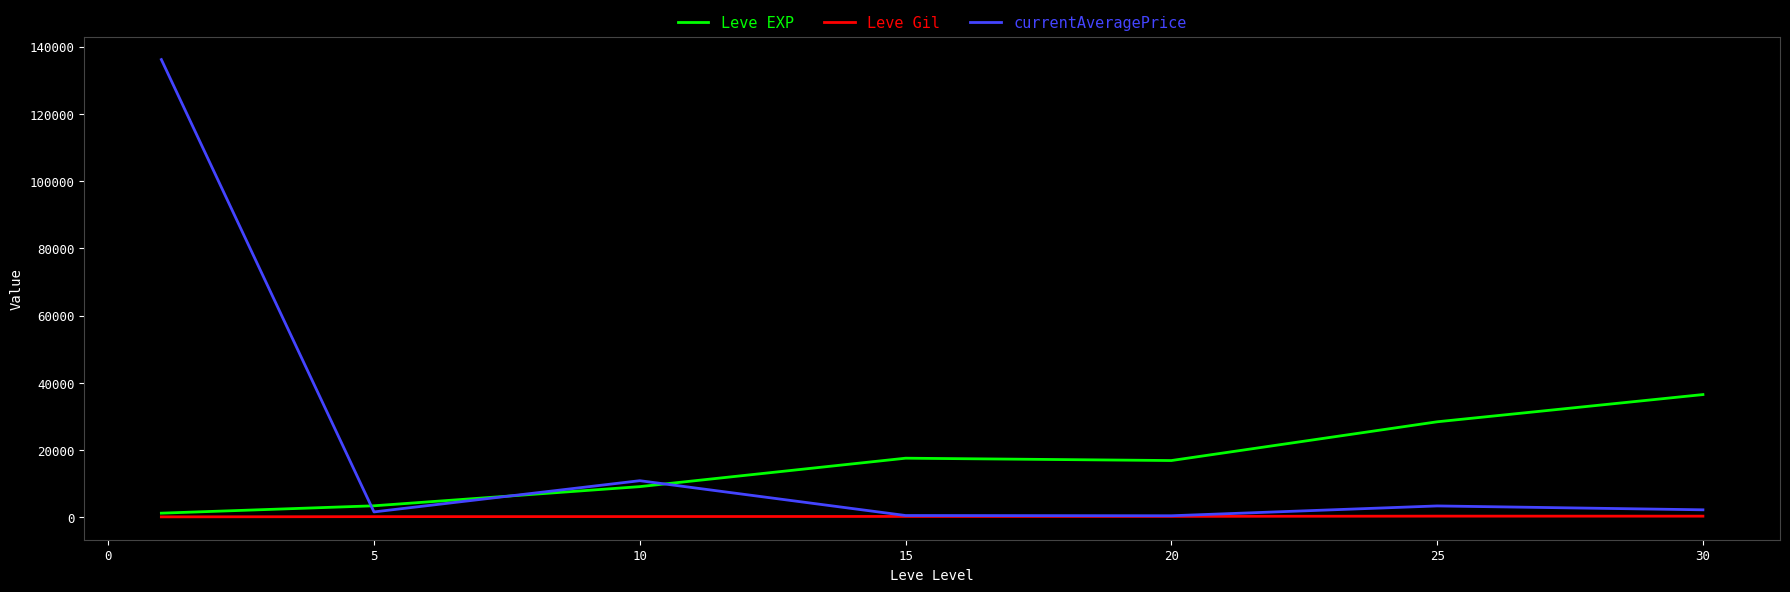

Which series has the largest total across all categories?

currentAveragePrice